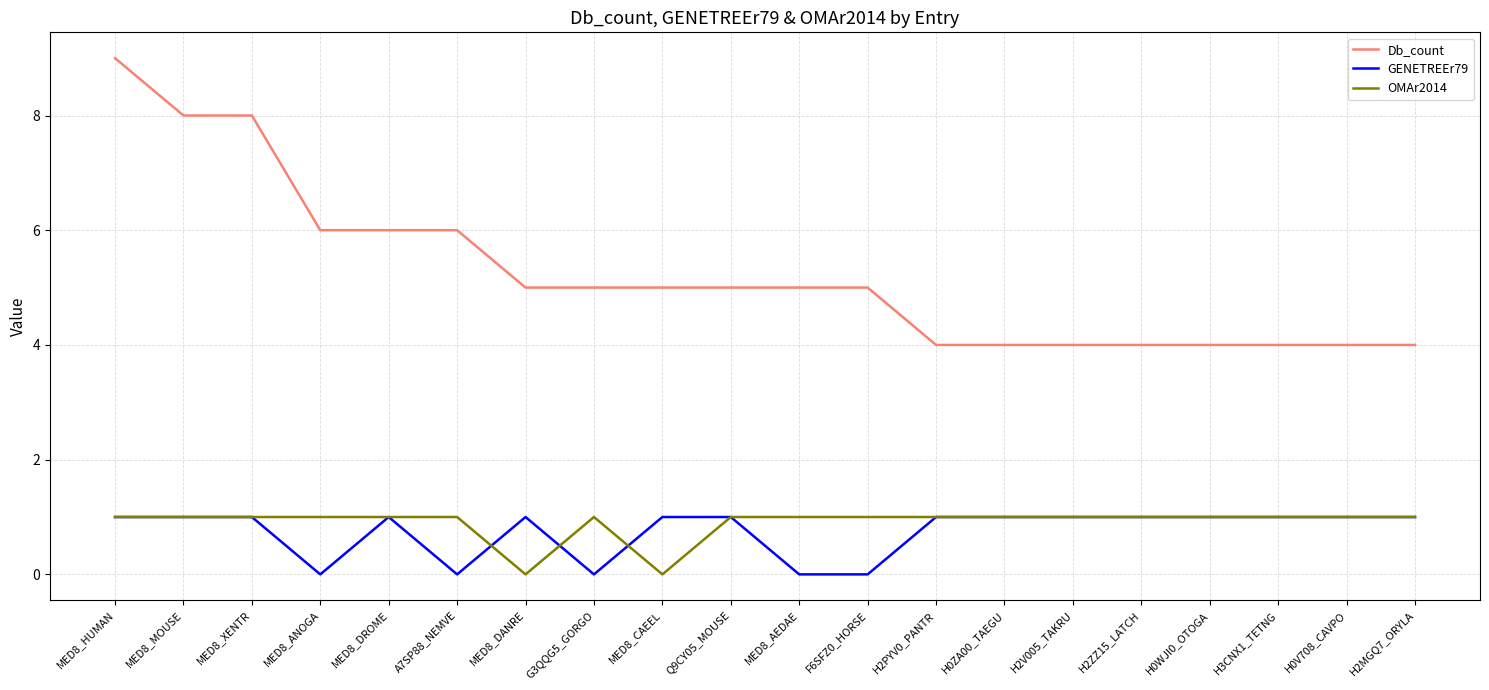

What is the approximate value of Db_count at A7SP88_NEMVE?

6